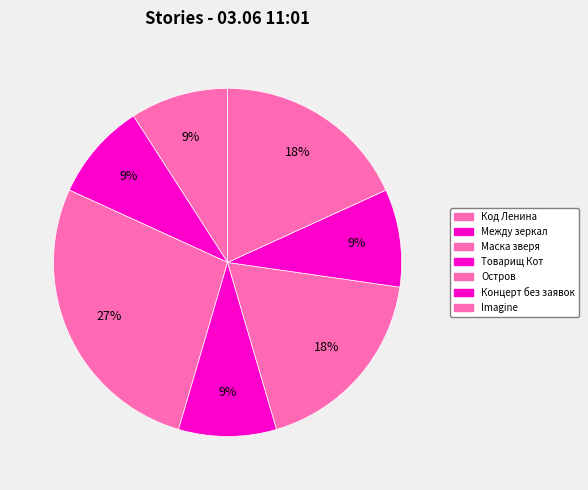

How many slices are in this pie chart?

7